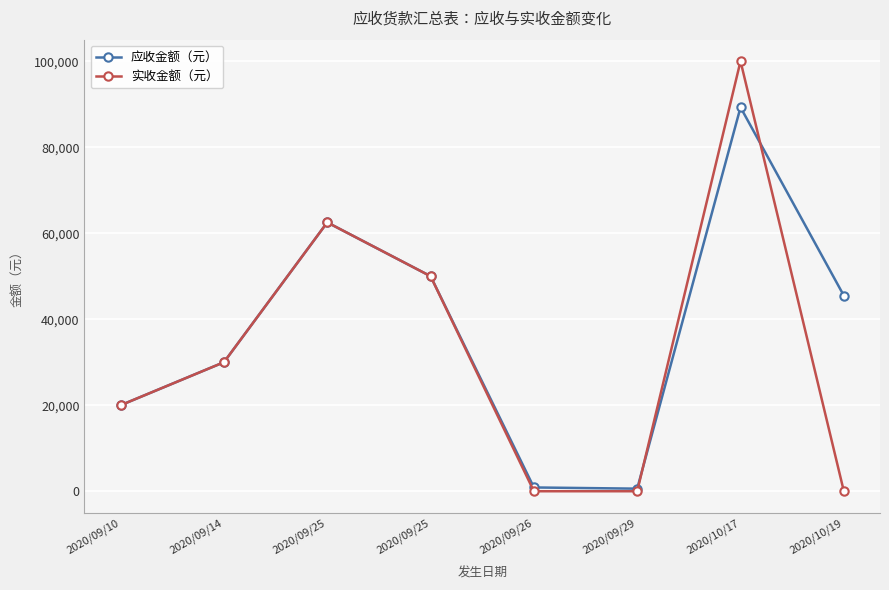

Rank the categories by 实收金额（元） value from highest to lowest.

2020/10/17, 2020/09/25, 2020/09/25, 2020/09/14, 2020/09/10, 2020/09/26, 2020/09/29, 2020/10/19